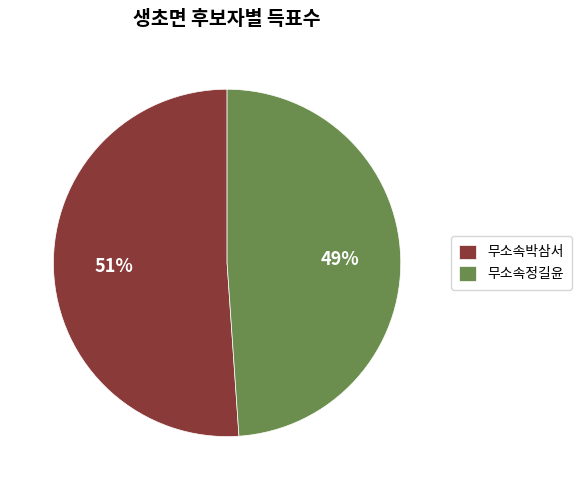

Do 무소속박삼서 and 무소속정길윤 together represent more than half of the pie?

Yes